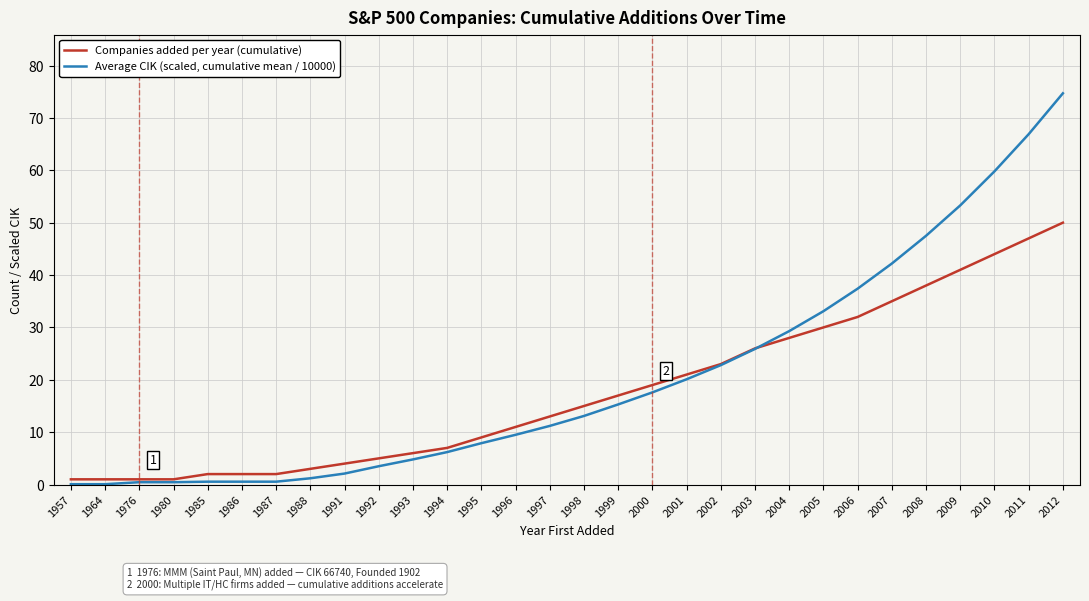

Is the value of Average CIK (scaled, cumulative mean / 10000) at 2002 greater than the value of Companies added per year (cumulative) at 1994?

Yes